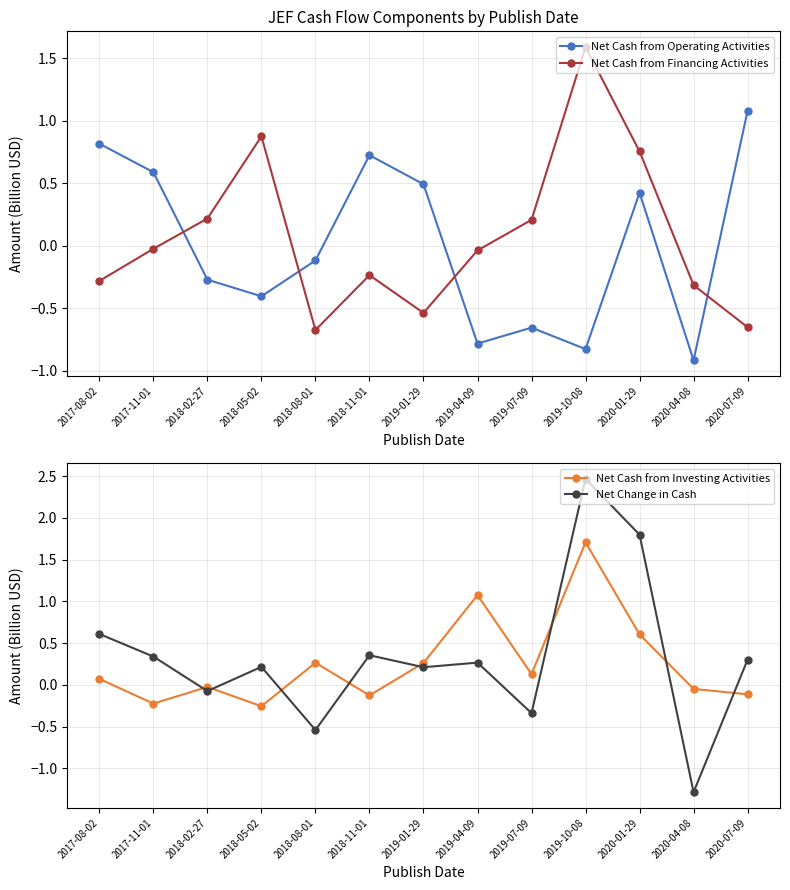

Is it true that Net Cash from Financing Activities equals 0.2 at 2019-07-09?

True